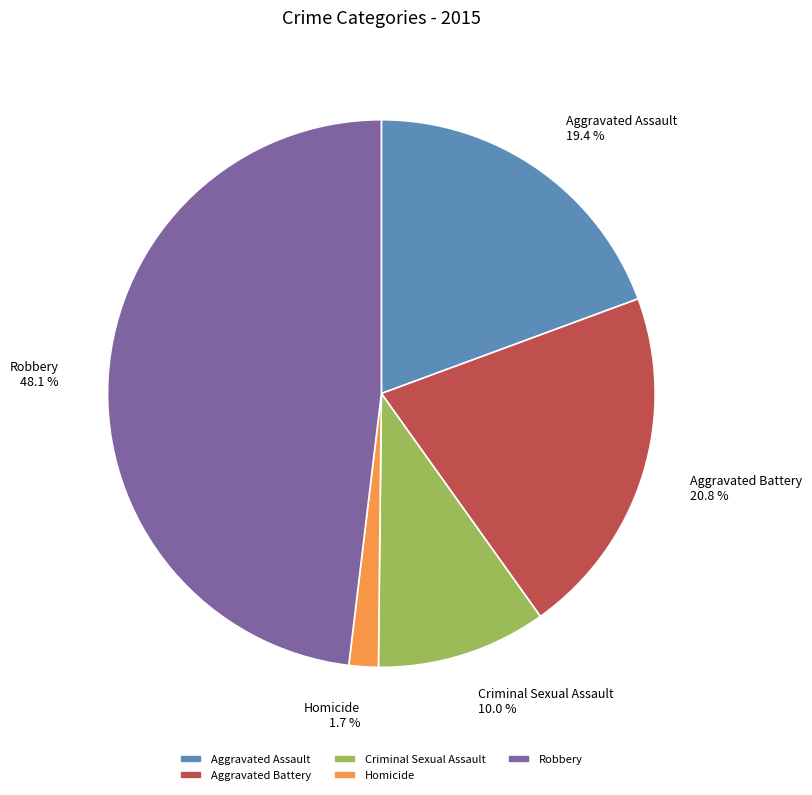

Count the number of slices in the pie.

5